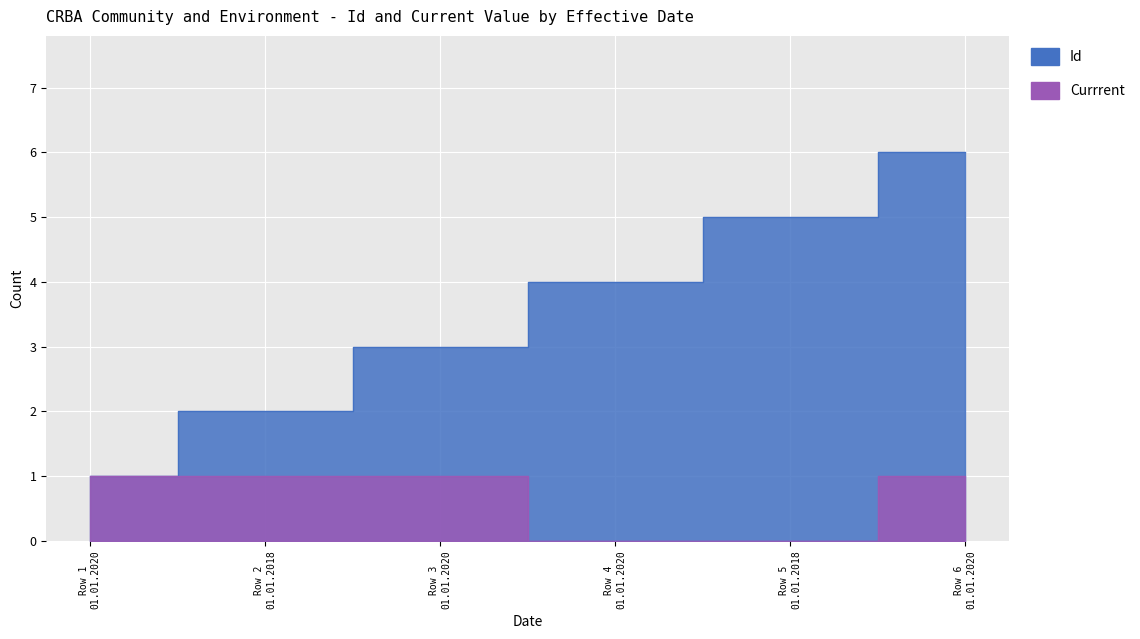

What is the spread (max minus min) of values at 01.01.2018?

1